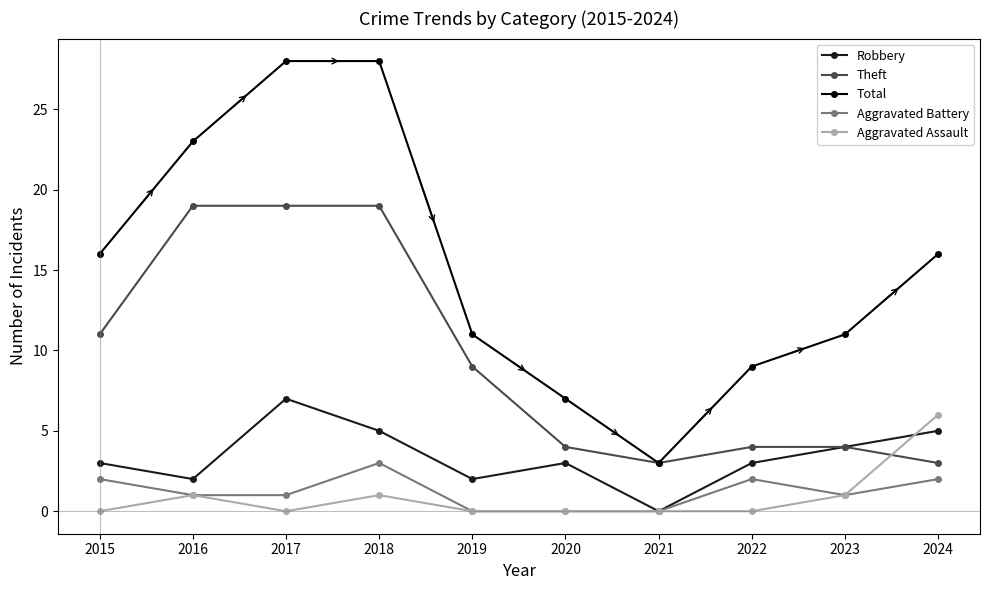

At 2015, list the series in order from largest to smallest.

Total, Theft, Robbery, Aggravated Battery, Aggravated Assault